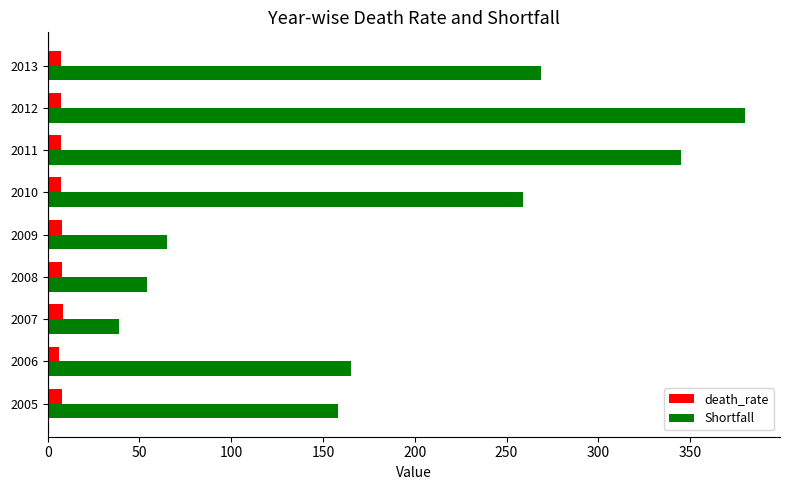

Between 2010 and 2011, which series saw the biggest shift?

Shortfall